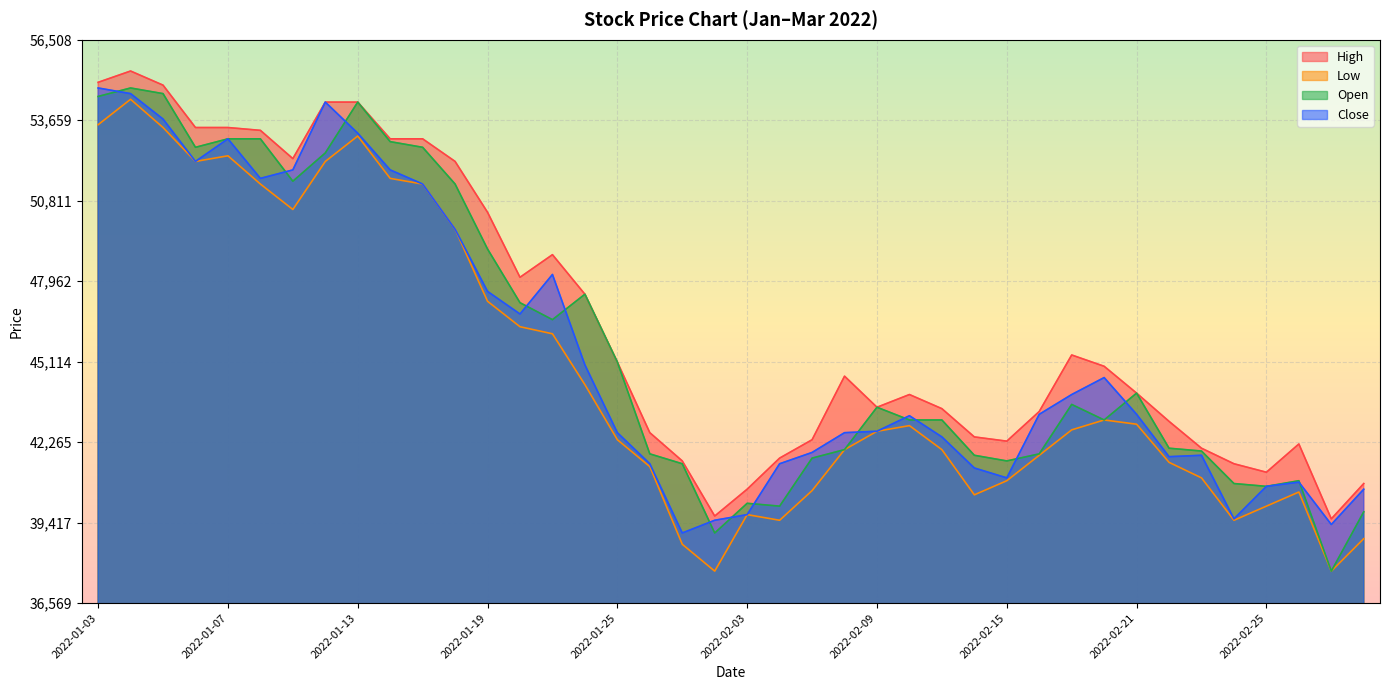

At how many categories does at least one series exceed 38568?

40